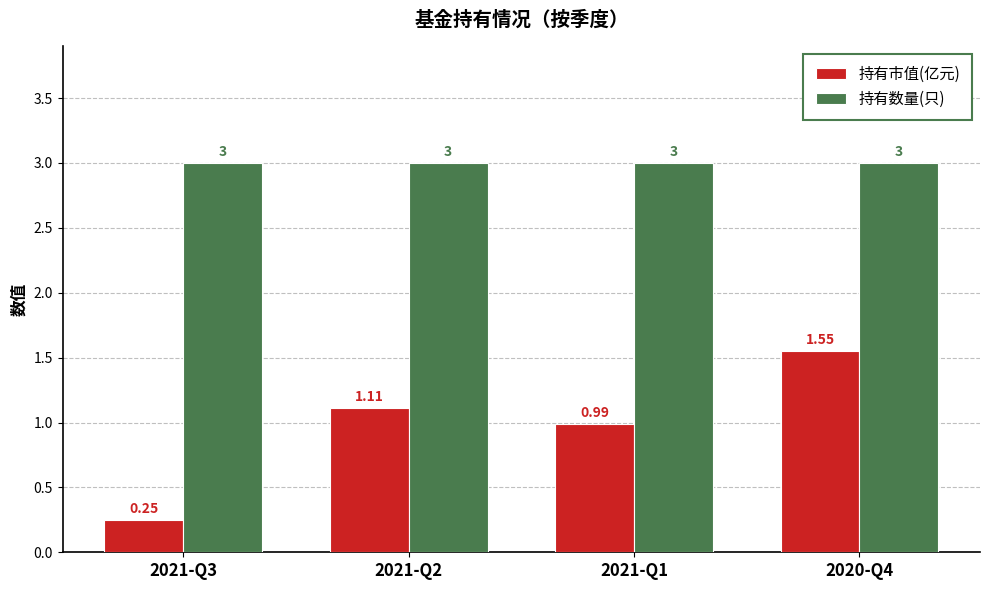

What is the sum of the 持有市值(亿元) values at 2021-Q1 and 2021-Q2?

2.1